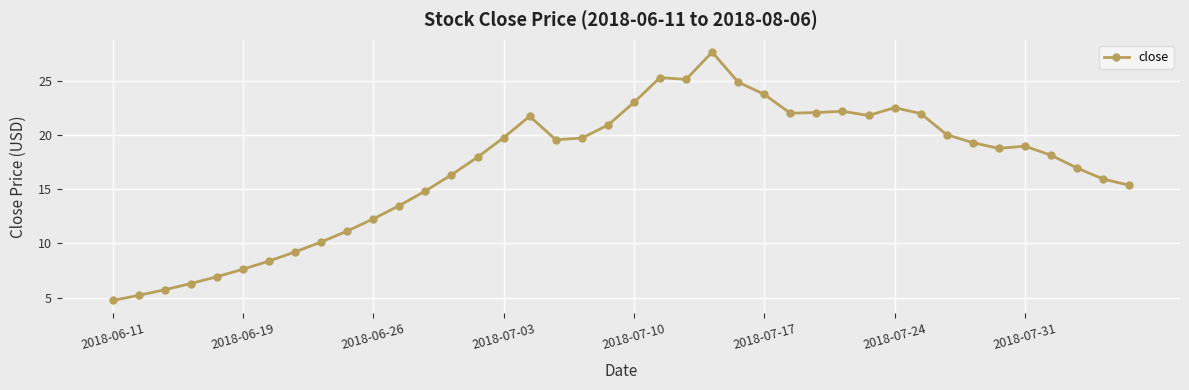

What is the difference between the maximum and minimum values?

22.9